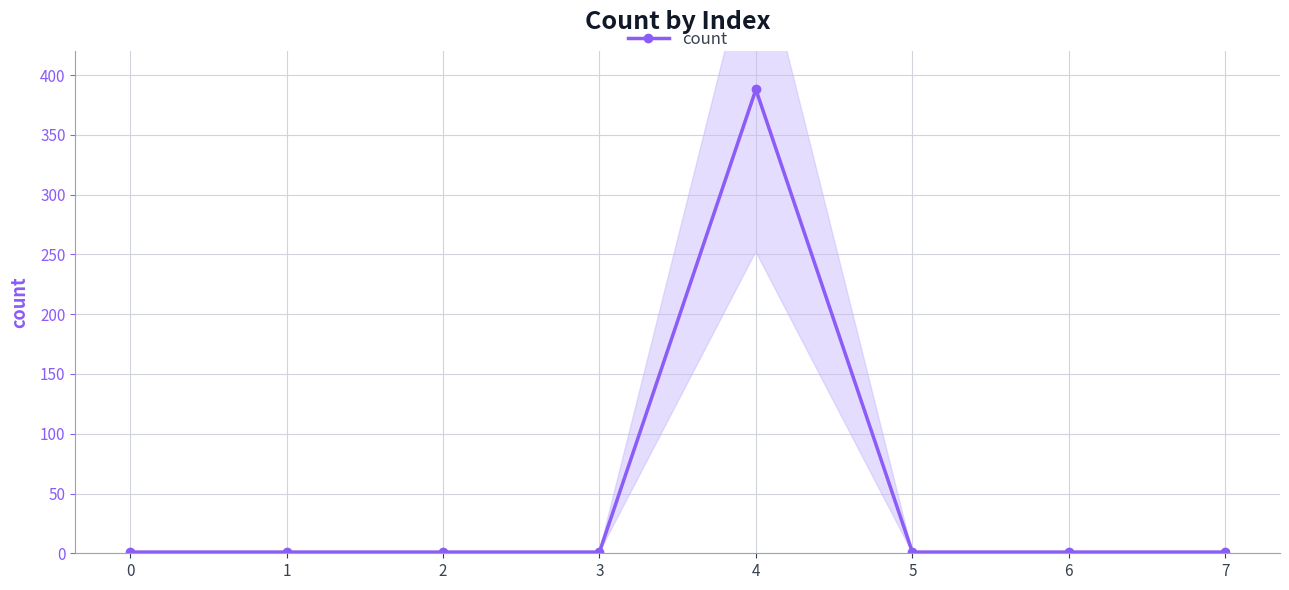

The chart shows a value of 1 at 0. True or false?

True